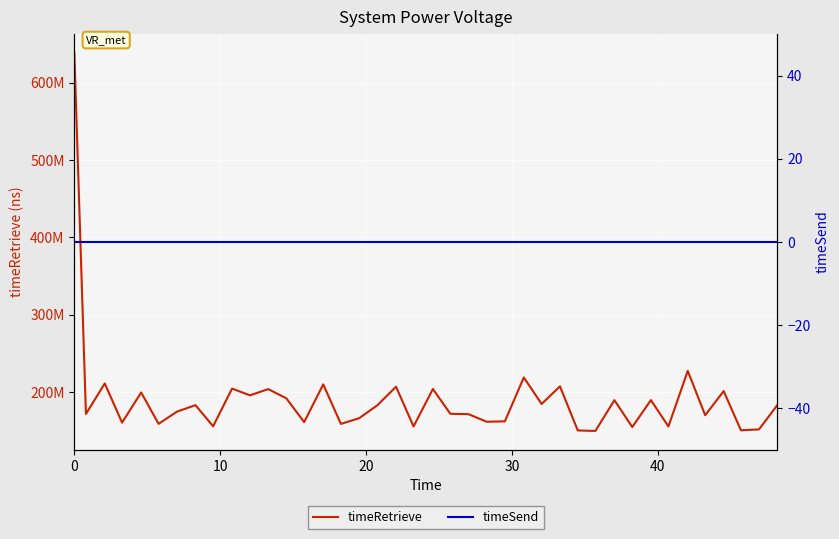

True or false: timeRetrieve and timeSend cross at least once.

False